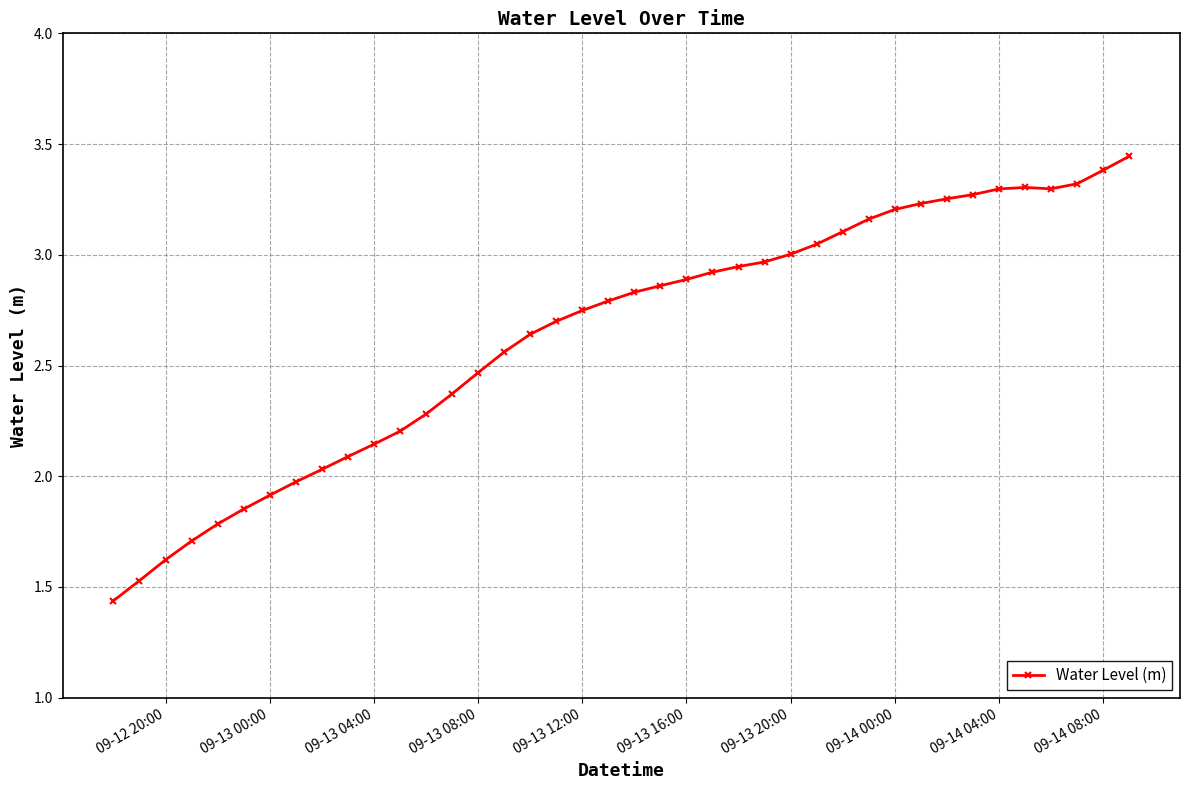

What is the sum of all values?

105.6